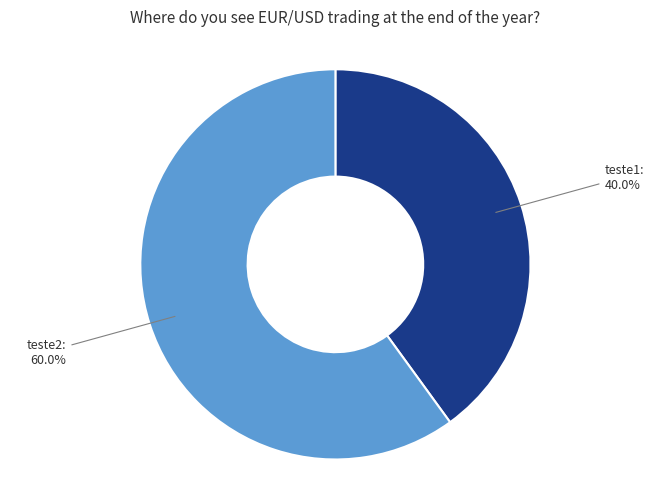

Is there any slice that represents more than half of the pie?

Yes